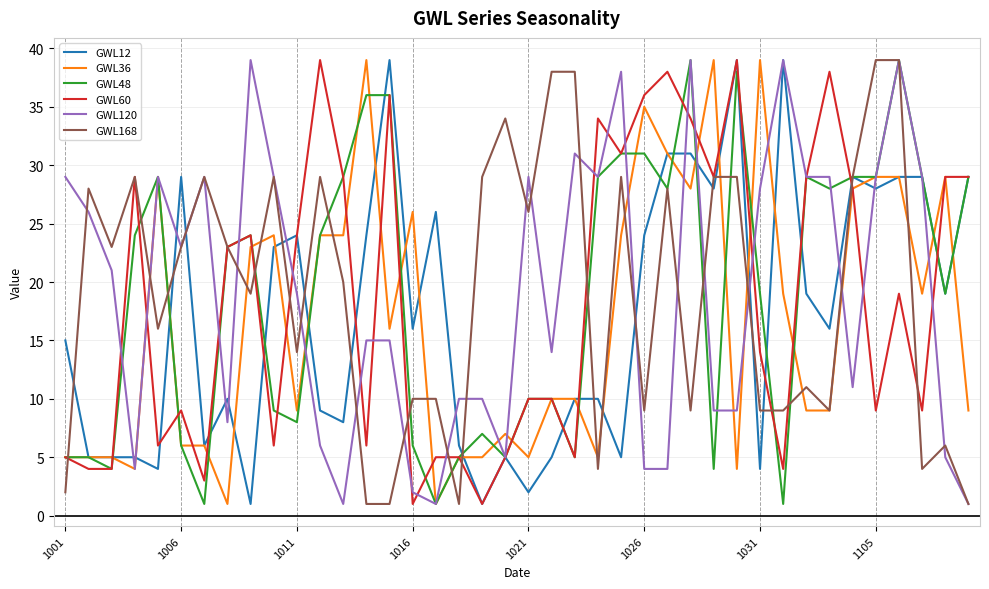

What is the highest value of the GWL48 series?

39